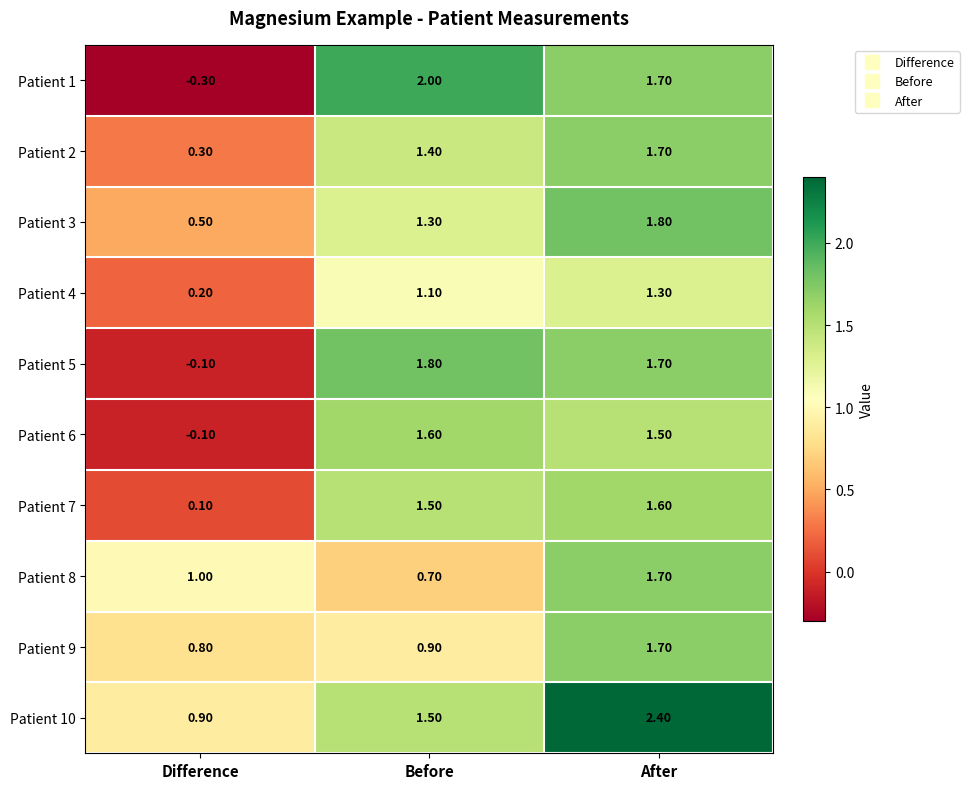

What is the sum of all Patient 2 values?

3.4